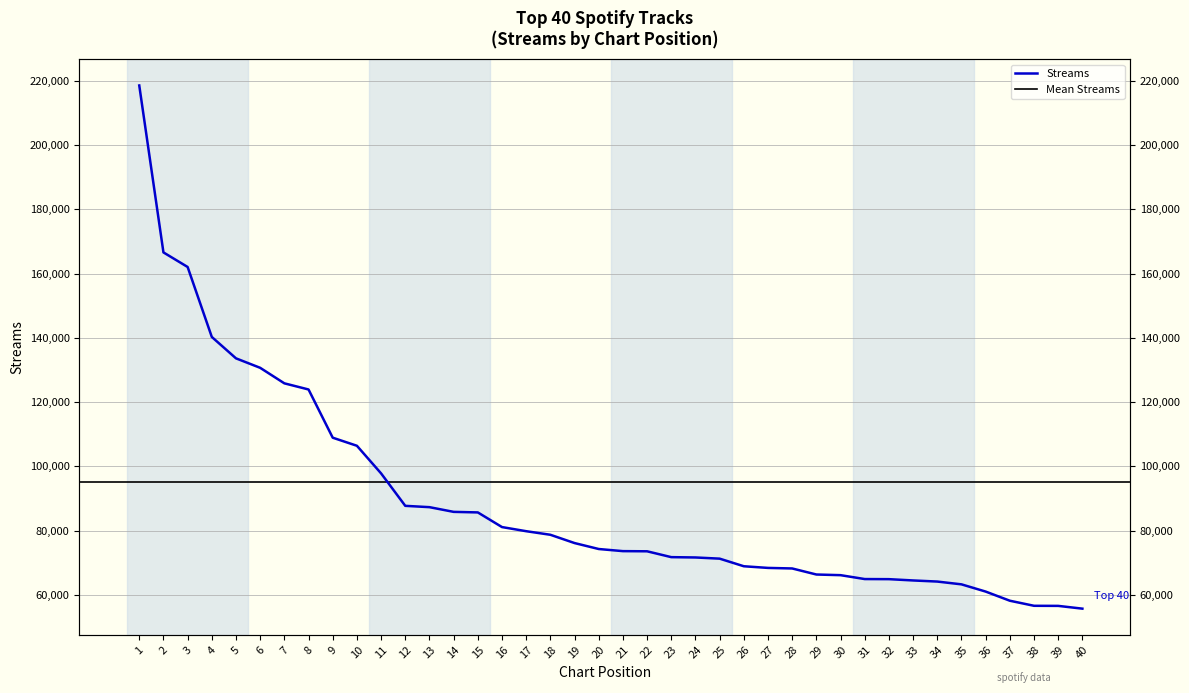

At which label does the data first exceed 74243?

1